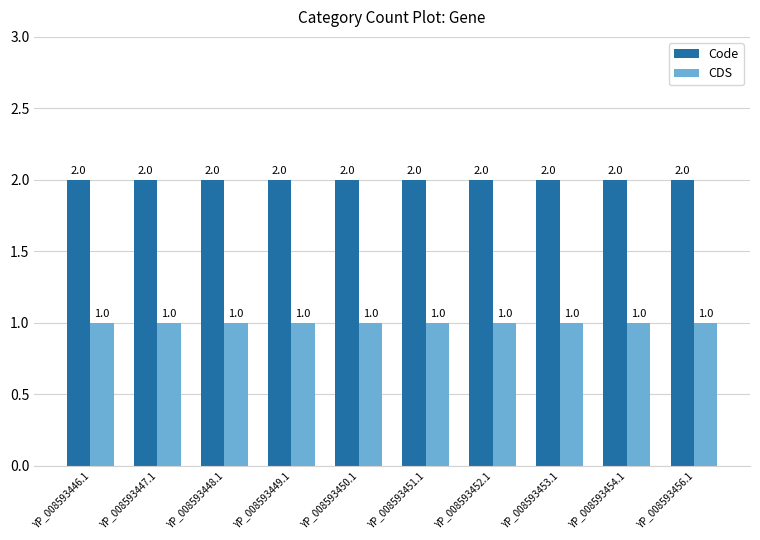

Is the value of Code at YP_008593453.1 greater than the value of CDS at YP_008593447.1?

Yes